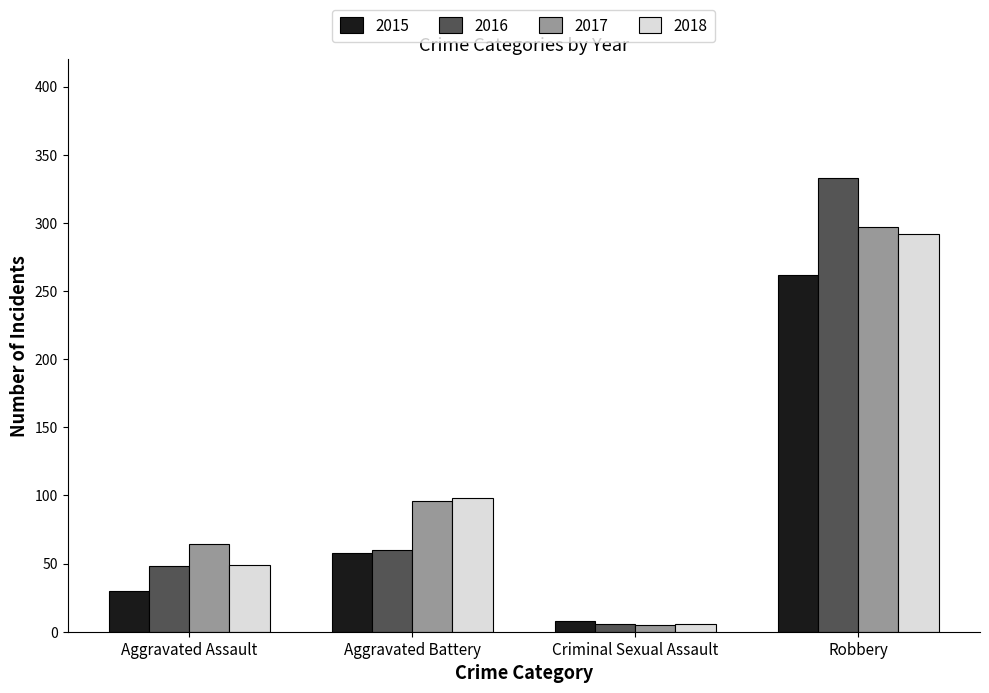

Reading left to right, list all the values displayed in this chart.

2015: 30	58	8	262
2016: 48	60	6	333
2017: 64	96	5	297
2018: 49	98	6	292